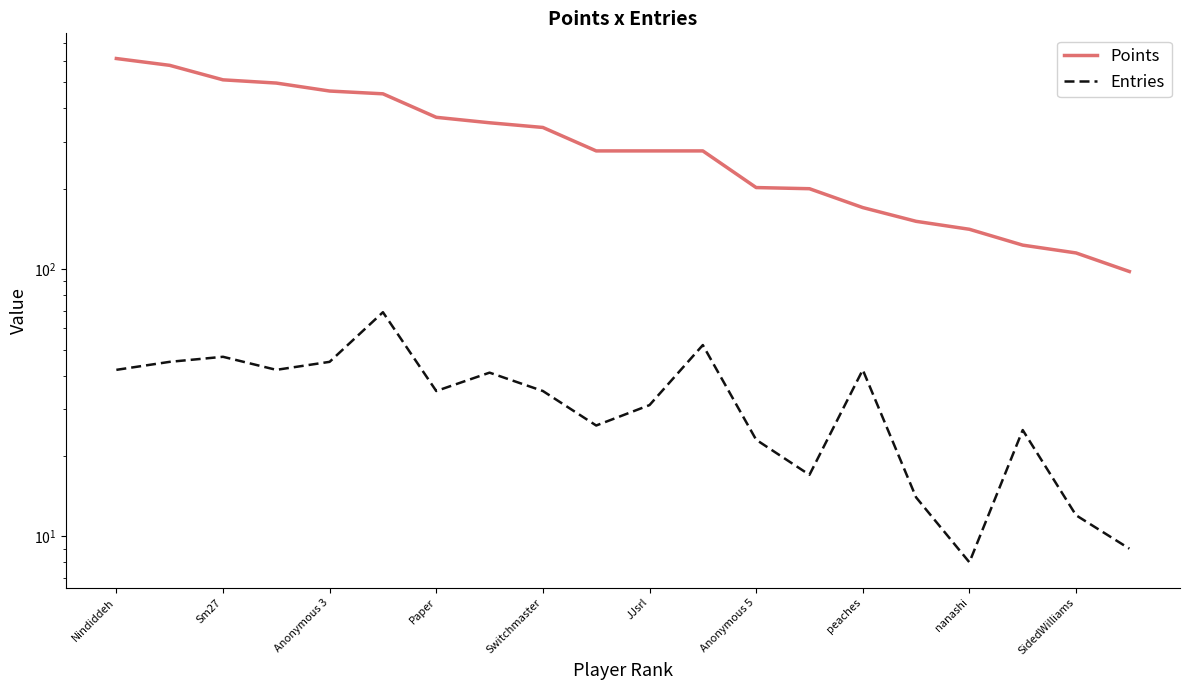

True or false: Points and Entries intersect in this chart.

False